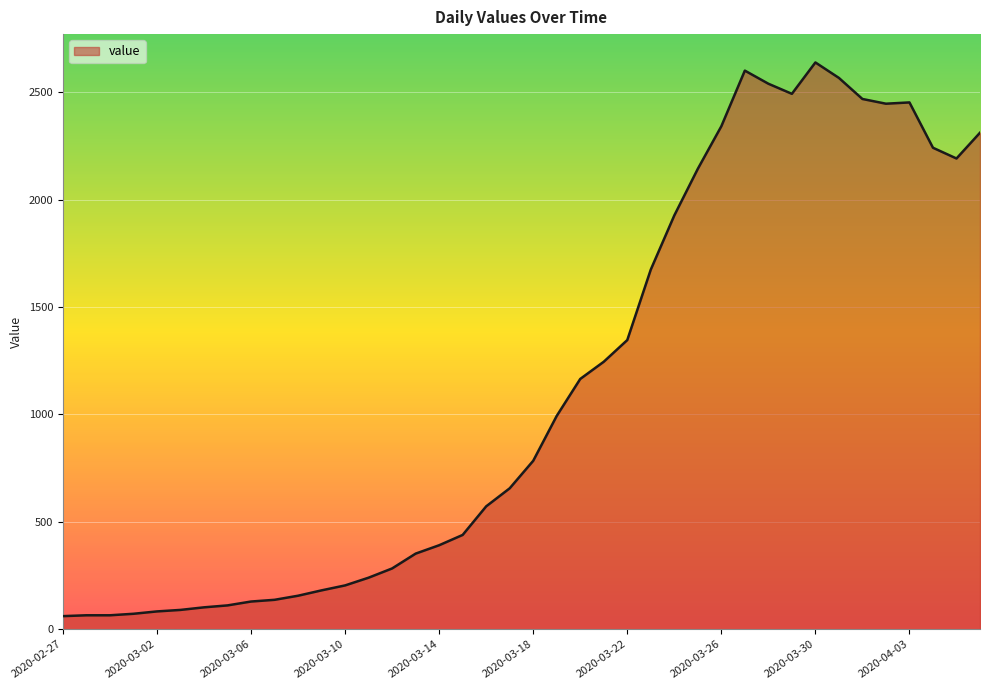

What is the difference between the maximum and minimum values?

2577